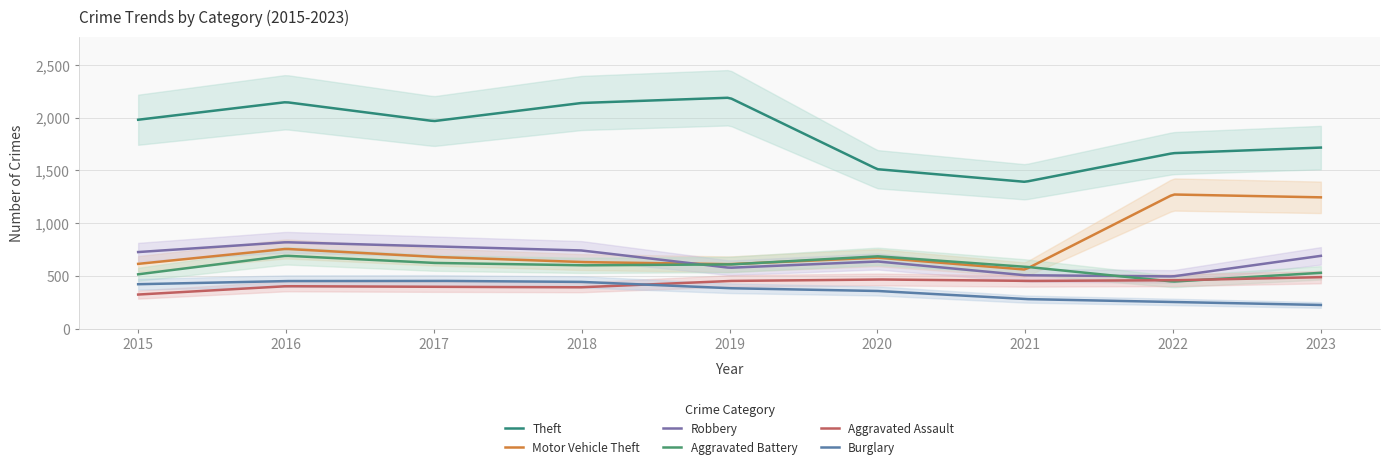

How many lines are shown in the chart?

6